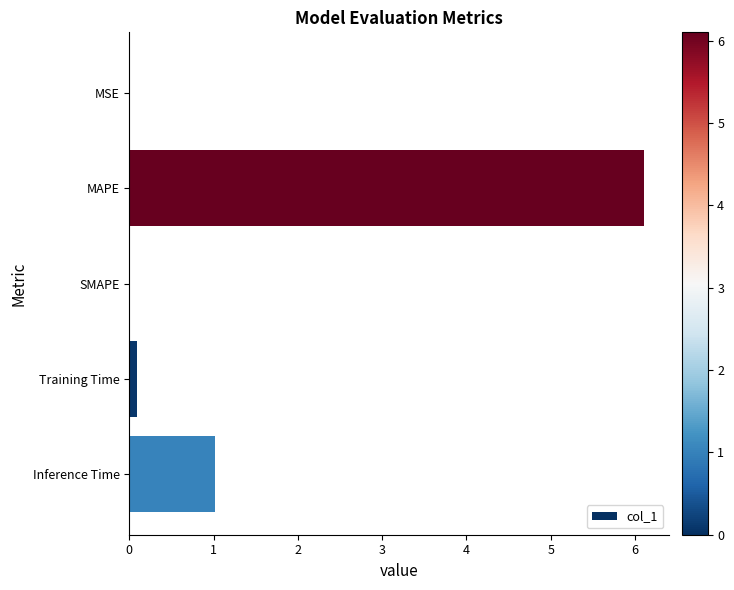

Which category has the highest value across all series?

MAPE